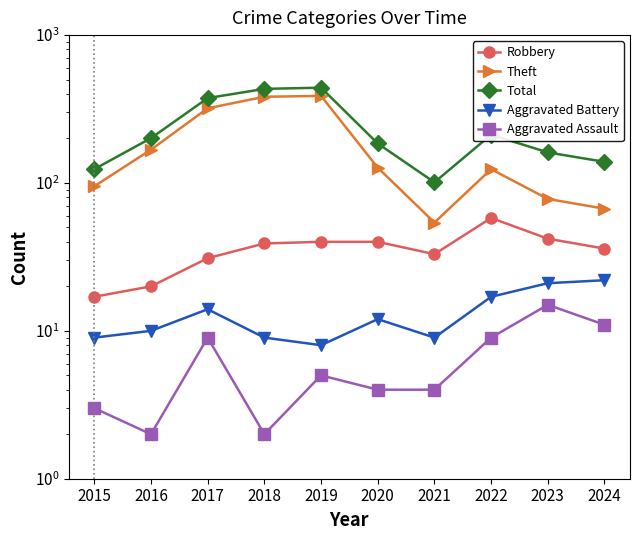

The Theft series shows 320 at 2017. True or false?

True